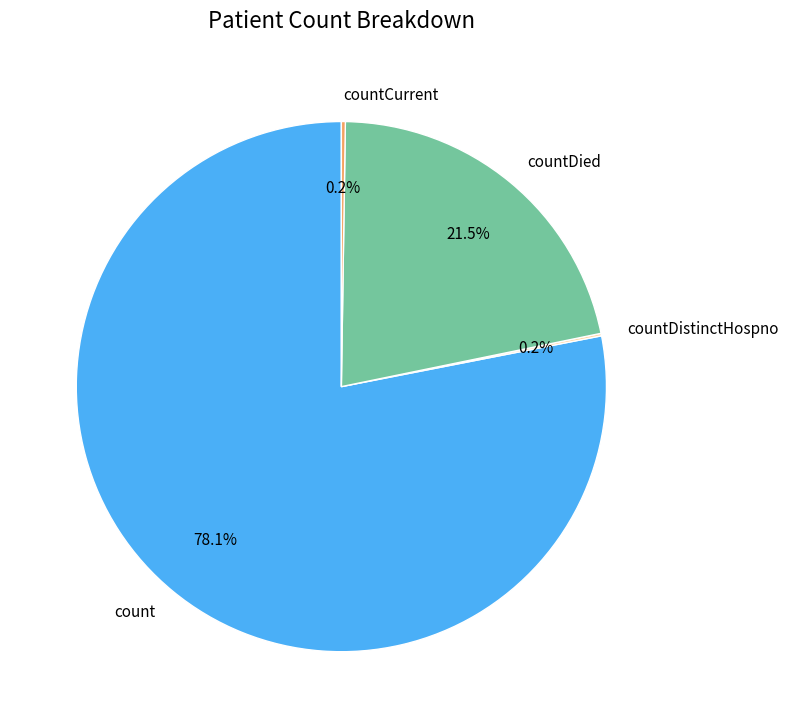

Which slice represents more than half of the pie?

count